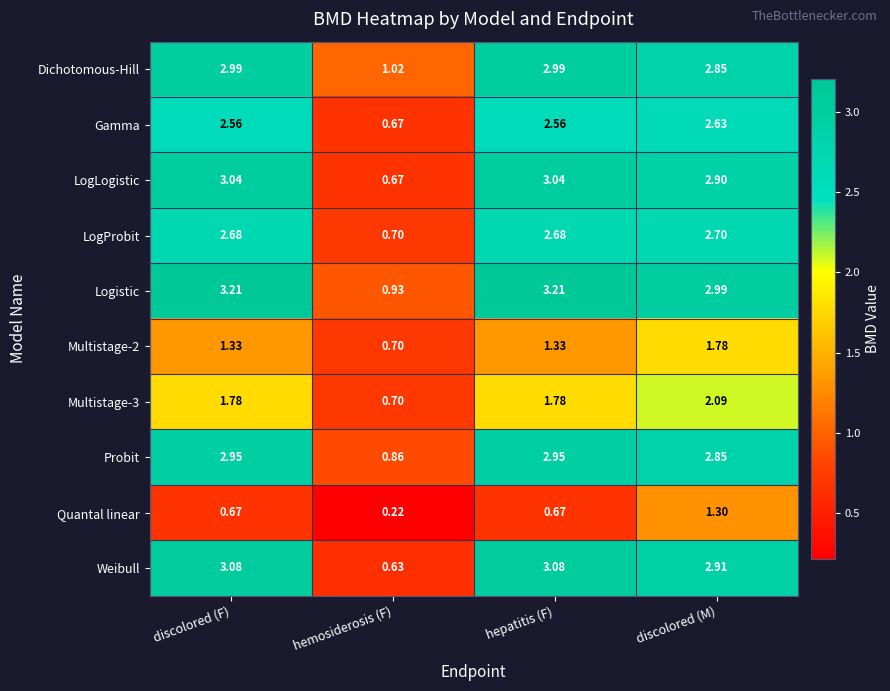

Which category has the lowest value in the Dichotomous-Hill series?

hemosiderosis (F)